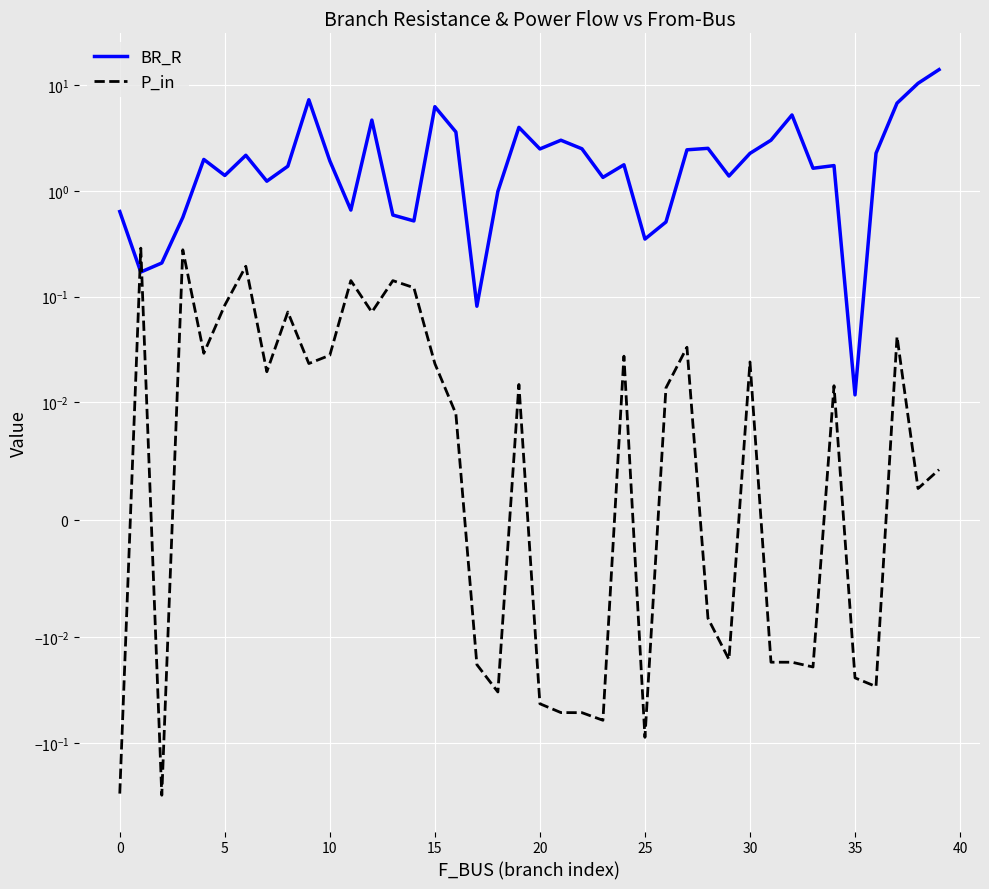

What is the difference between the maximum and minimum values in the BR_R series?

14.0